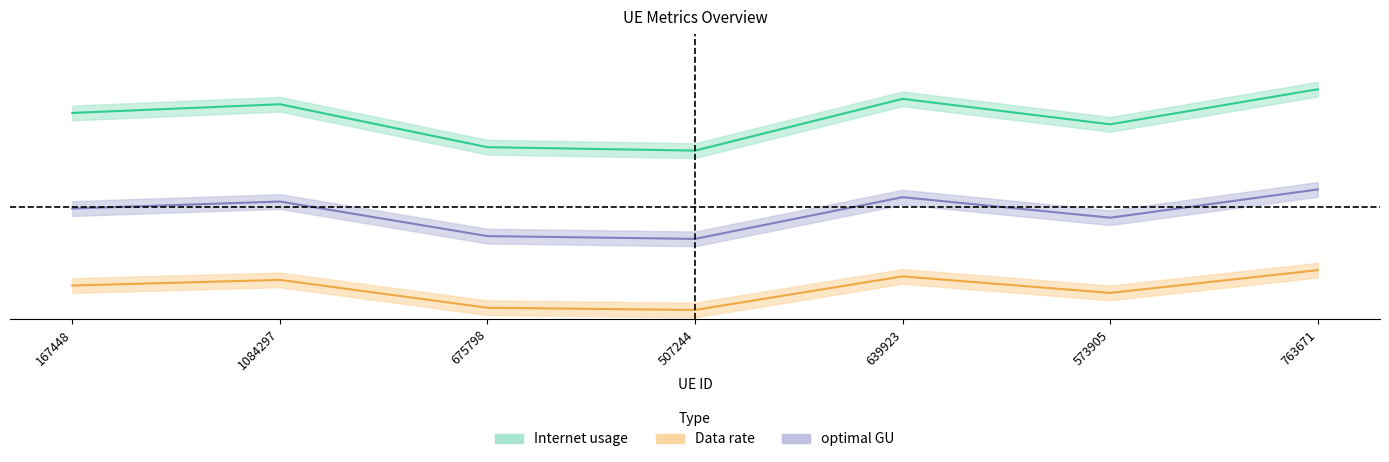

How many distinct data groups are displayed?

3